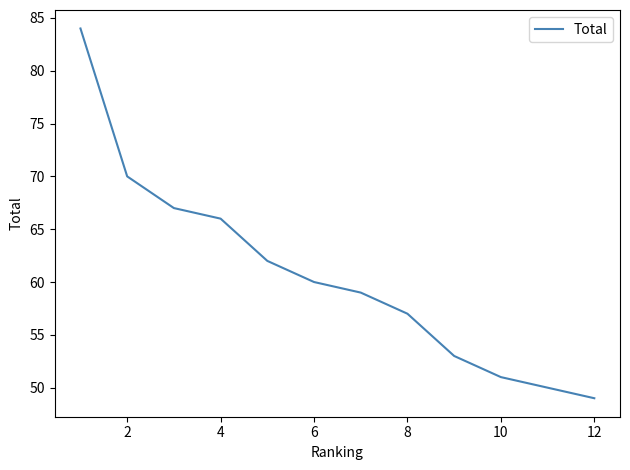

The chart shows a value of 114 at 4. True or false?

False